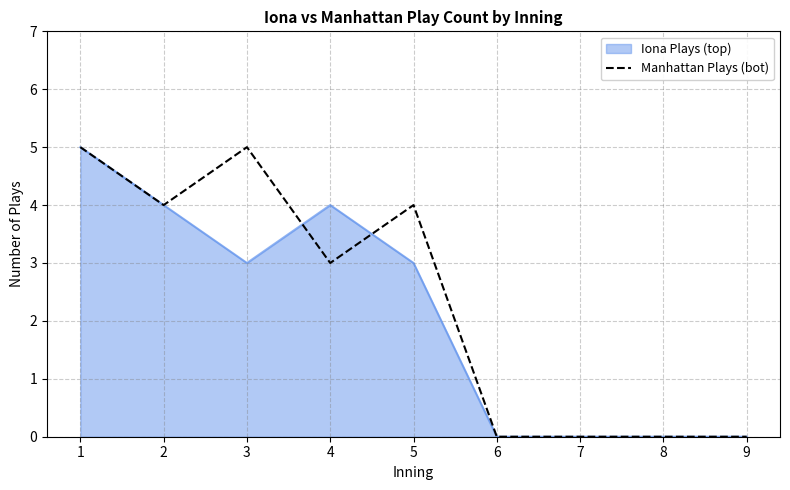

At which label is Manhattan Plays (bot) closest to 2?

4